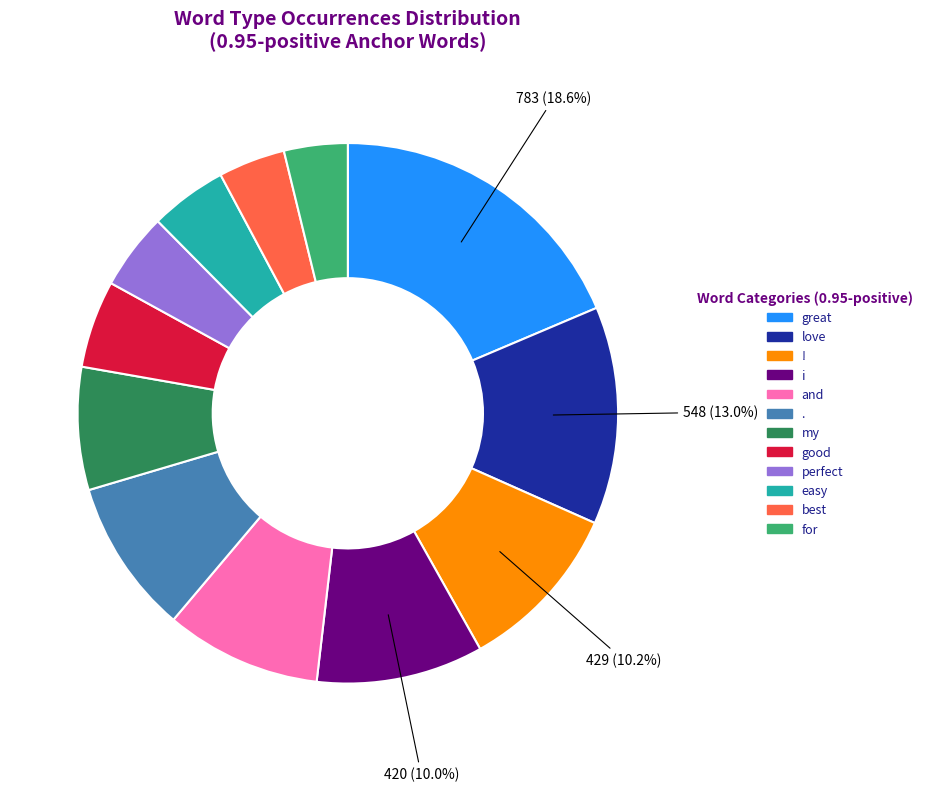

Is there any slice that represents more than half of the pie?

No